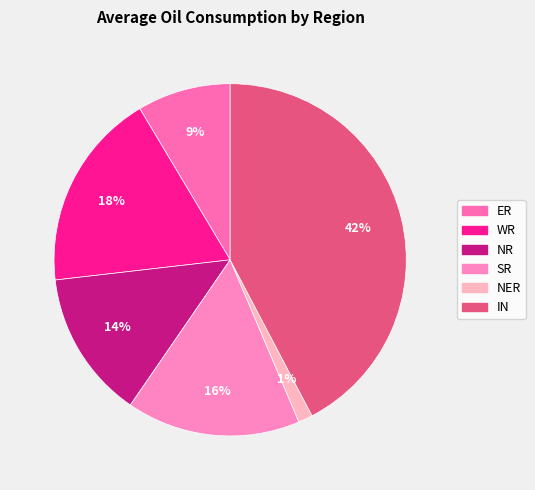

How many slices are in this pie chart?

6